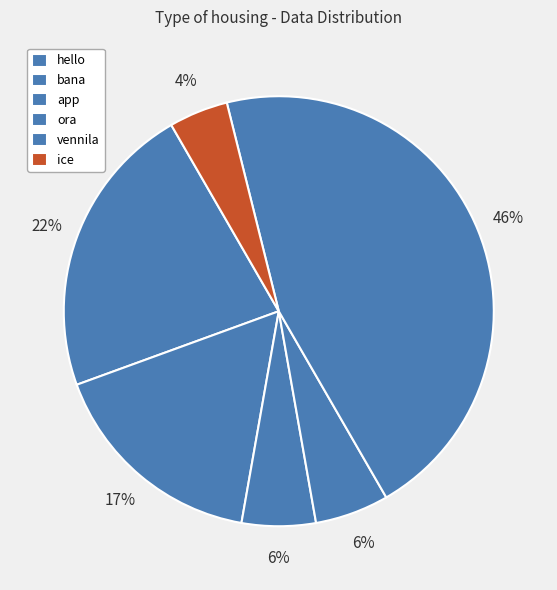

Between ice and ora, which is larger?

ora